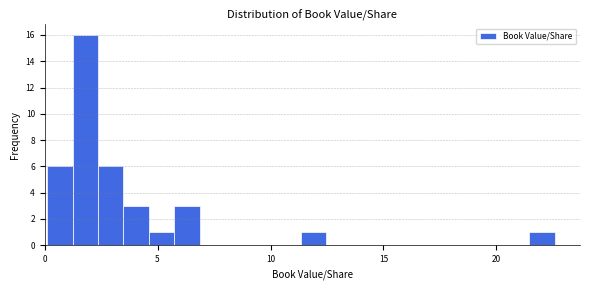

Around what value on the x-axis is the tallest bar? Give the approximate position of its centre, as read against the axis.

2.0